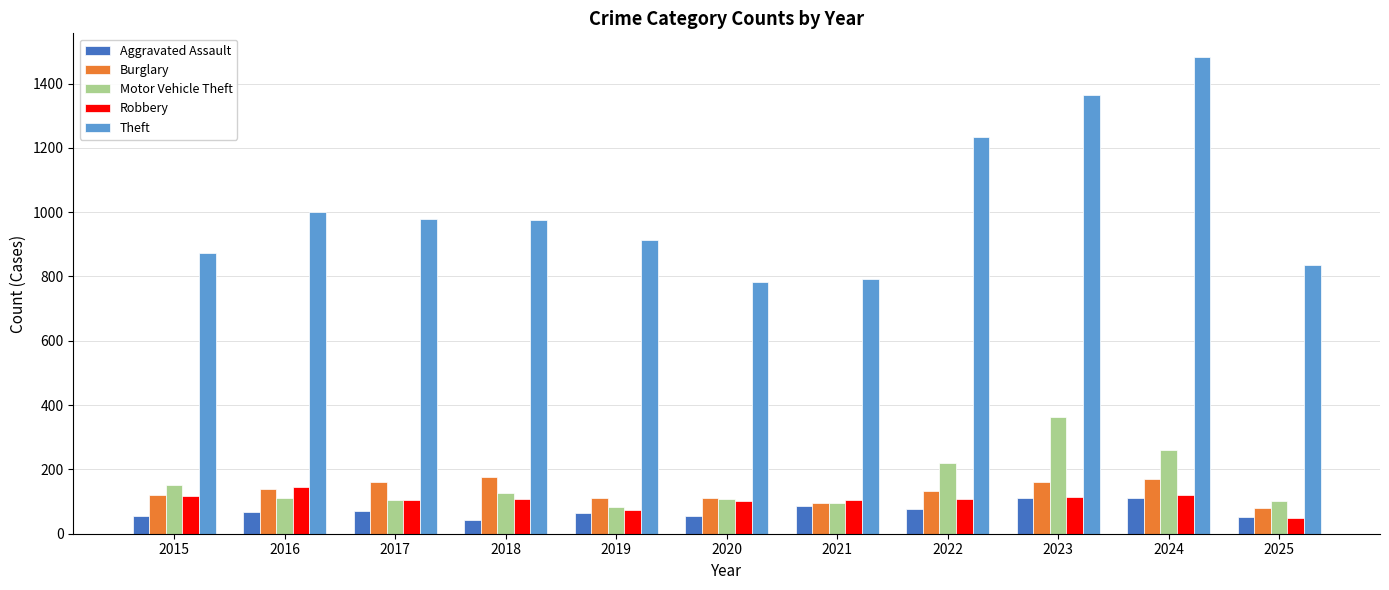

Does the chart contain any negative values?

No